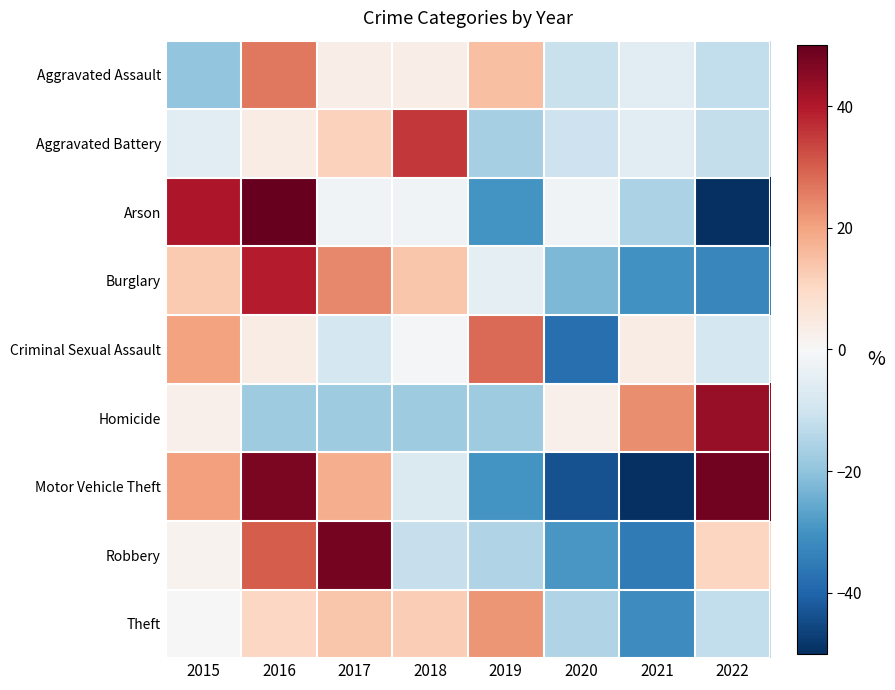

What is the spread (max minus min) of values at 2015?

59.9